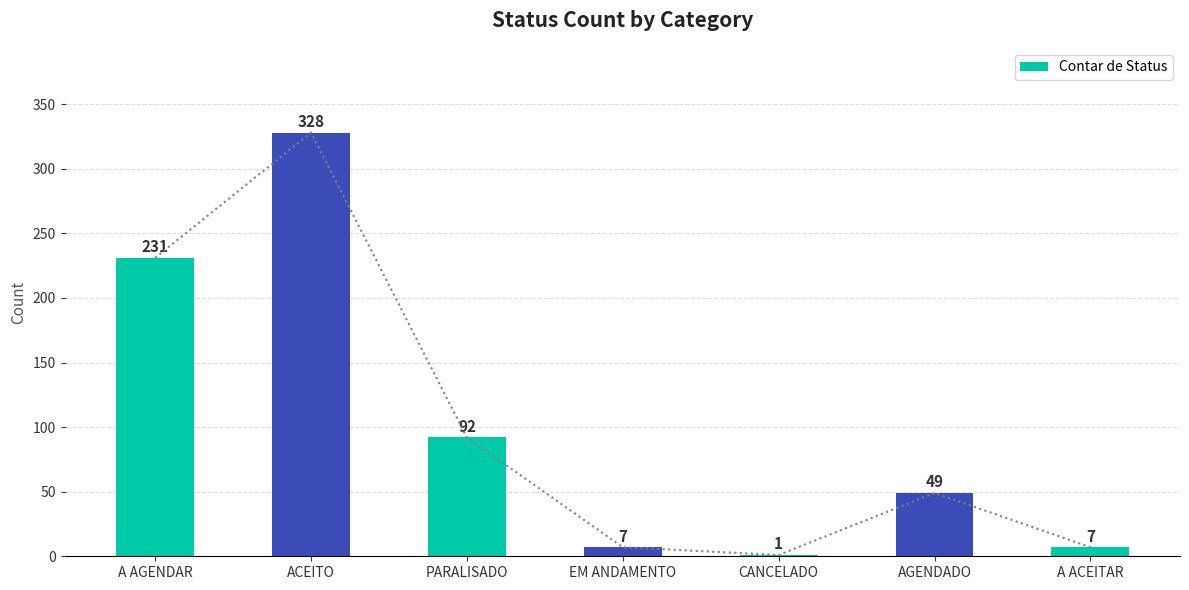

What is the value of the 1st bar from the left?

231